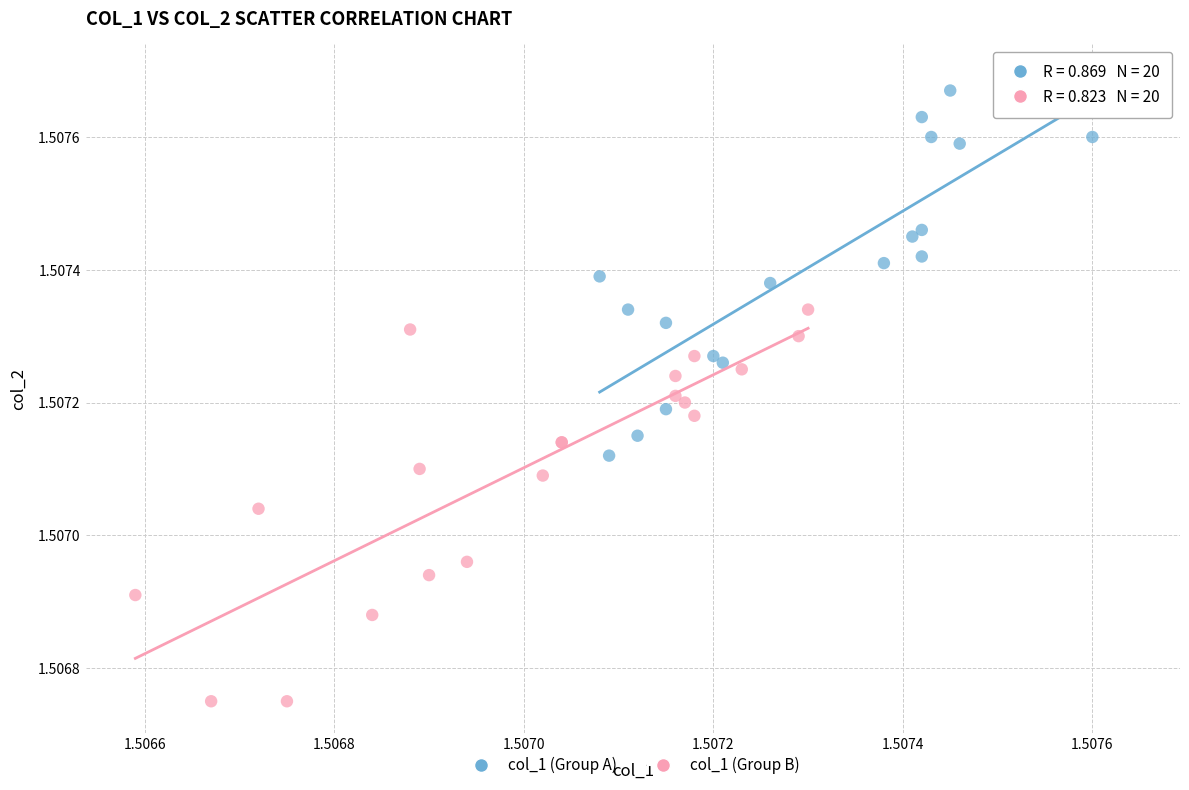

Which series reaches the minimum Y coordinate?

col_1 (Group B)